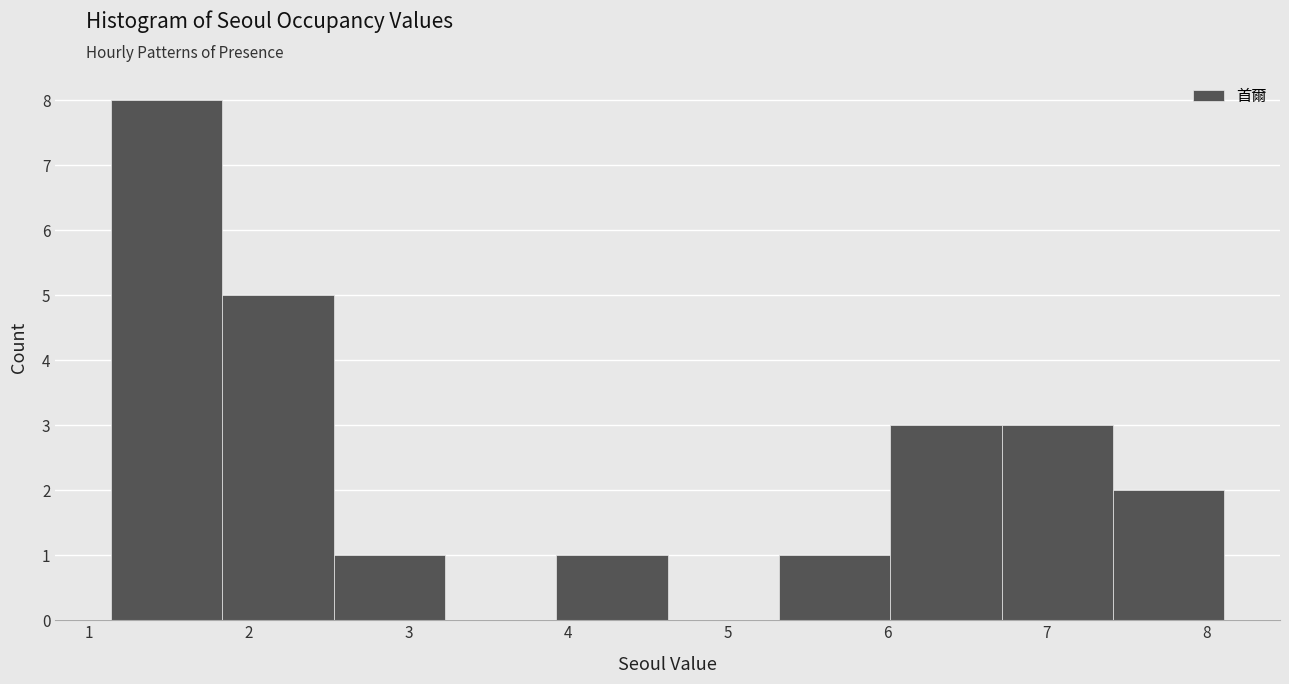

Reading left to right, transcribe this chart: for each bar, give the range it covers on the x-axis and its height. Neither the bar edges nor the heights are printed on the chart, so give them approximately, as read against the axes.

1.1 to 1.8: 8
1.8 to 2.5: 5
2.5 to 3.2: 1
3.2 to 3.9: 0
3.9 to 4.6: 1
4.6 to 5.3: 0
5.3 to 6.0: 1
6.0 to 6.7: 3
6.7 to 7.4: 3
7.4 to 8.1: 2